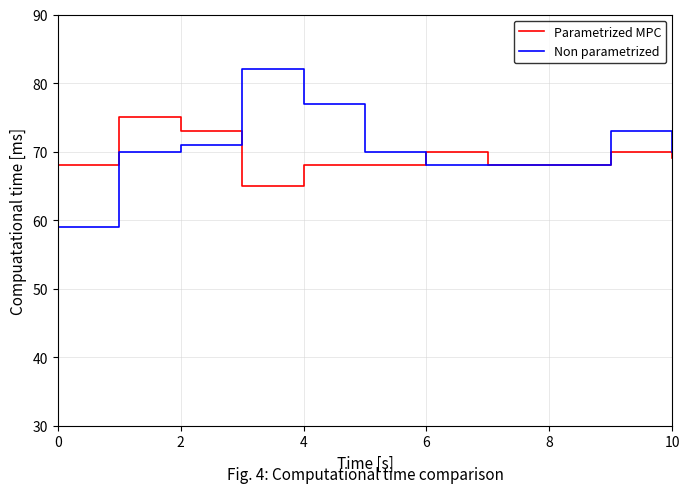

What is the difference between the maximum and second lowest values in the Non parametrized series?

14